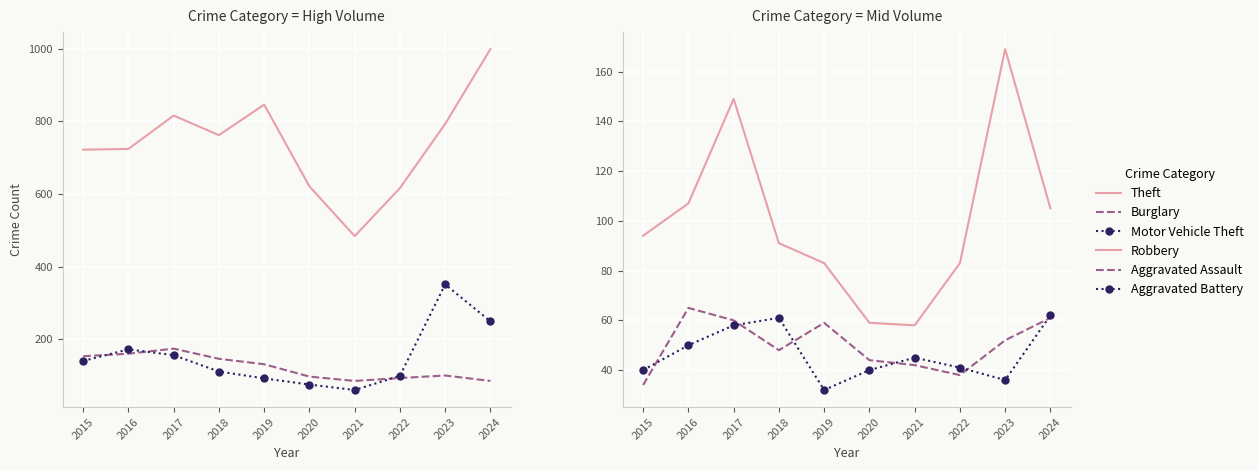

List the labels in order of Aggravated Battery value, smallest first.

2019, 2023, 2015, 2020, 2022, 2021, 2016, 2017, 2018, 2024